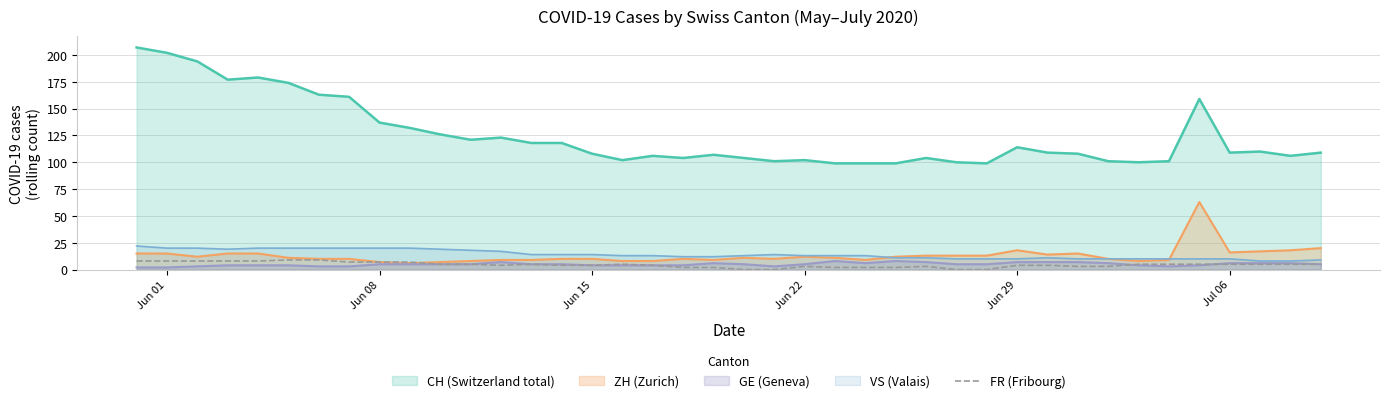

Which series has the largest total across all categories?

CH (Switzerland total)